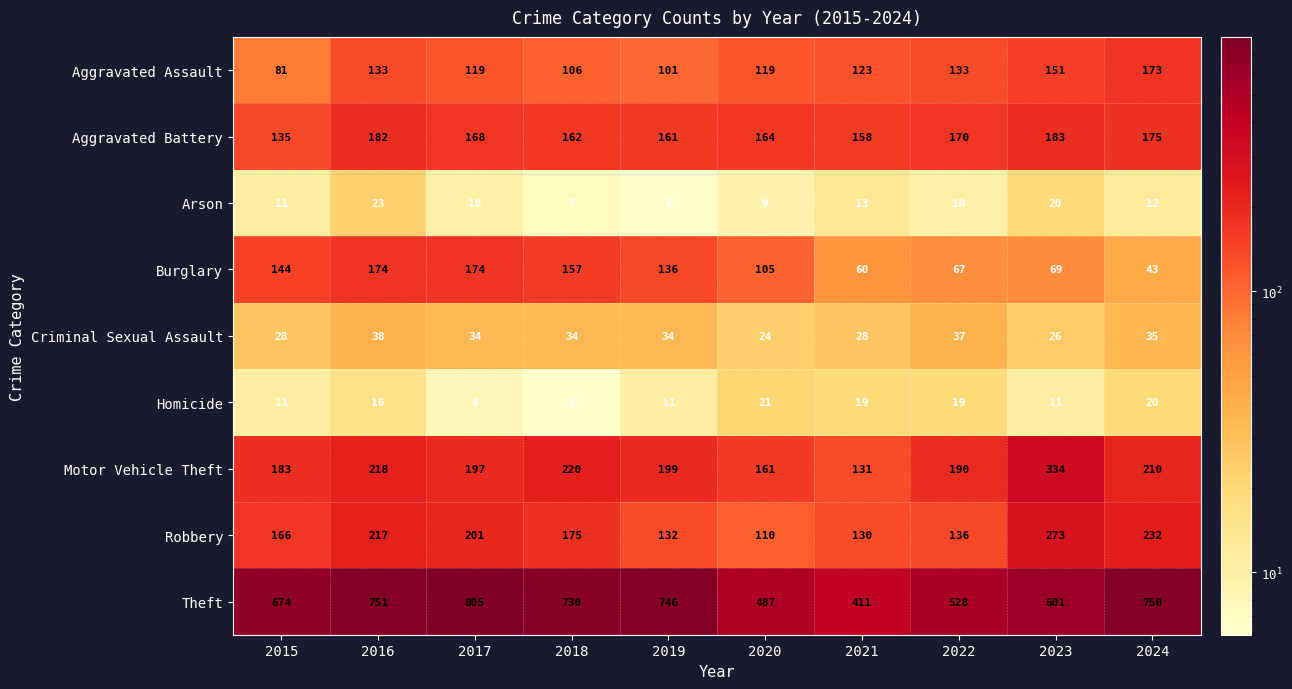

What is the difference between the maximum and minimum values in the Aggravated Battery series?

48